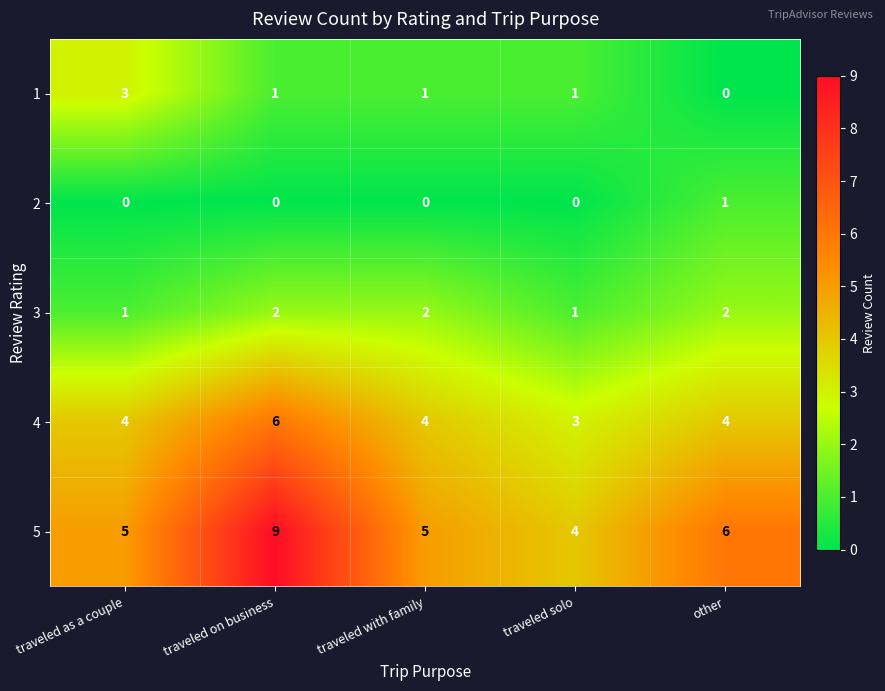

Which series has the widest spread of values?

5